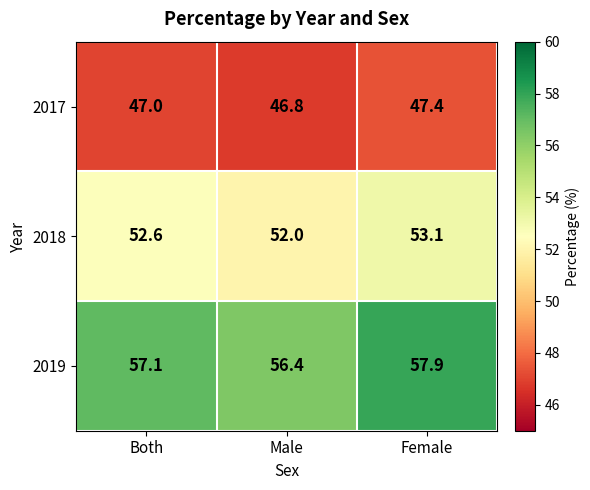

How many distinct data groups are displayed?

3